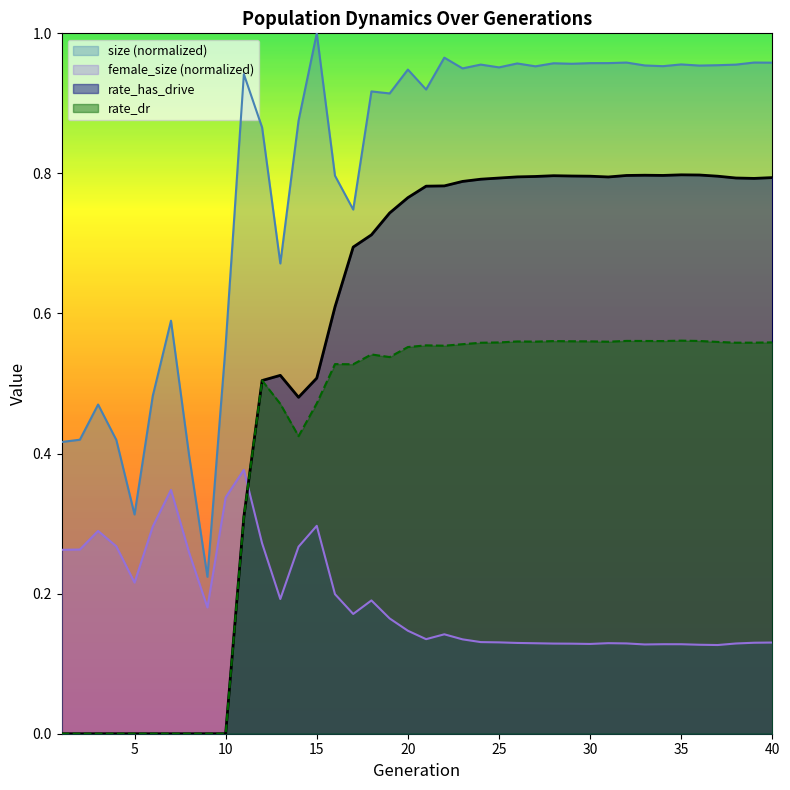

Which series has the widest spread of values?

rate_has_drive